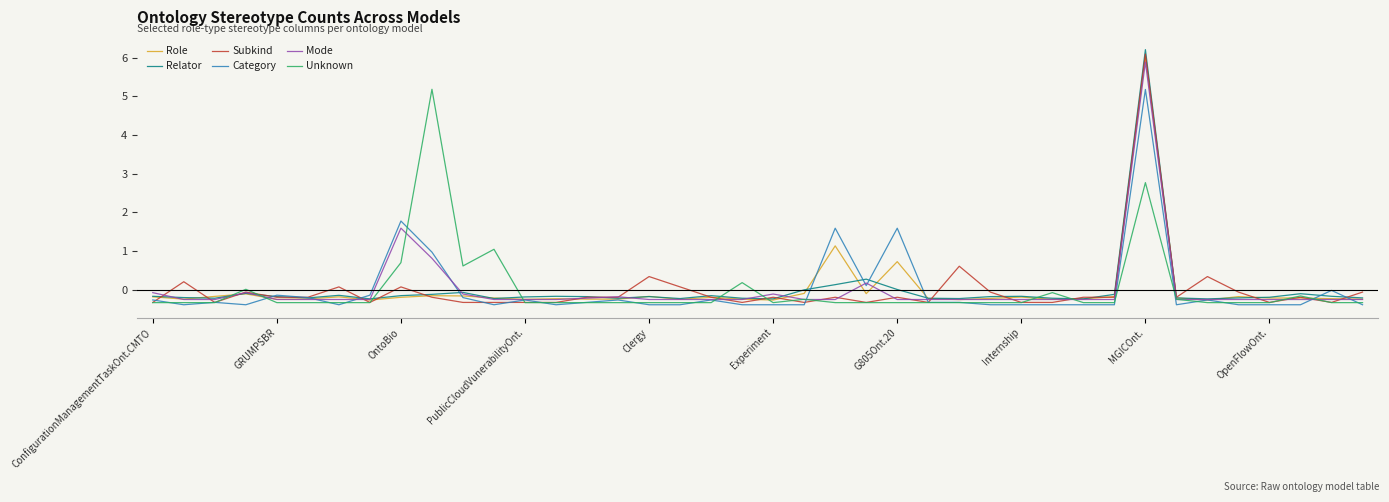

Does the chart have visible grid lines?

No